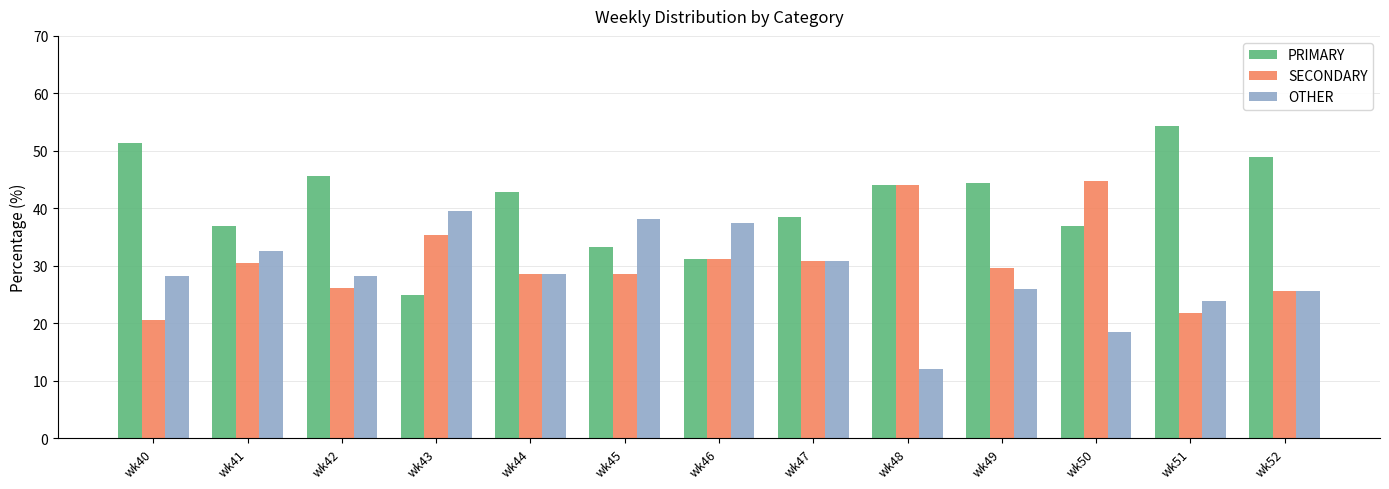

What is the spread (max minus min) of values at wk42?

19.6